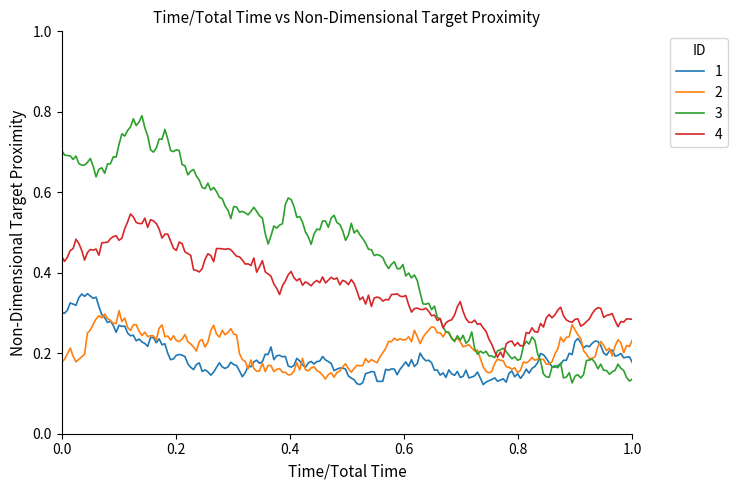

List the series in order of their peak value, lowest first.

2, 1, 4, 3